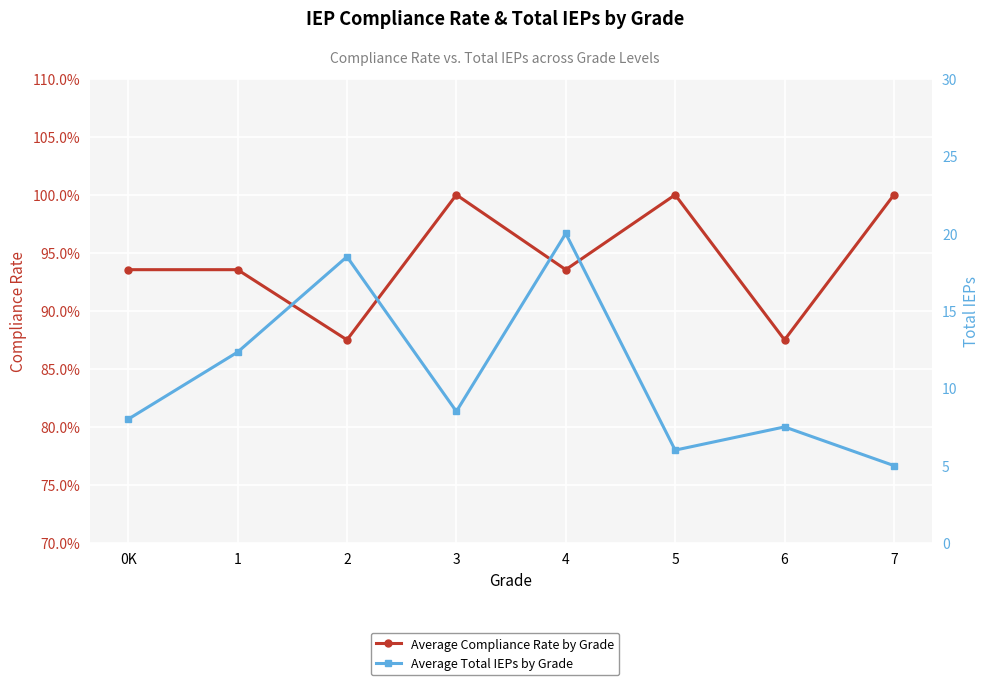

How many lines are shown in the chart?

2